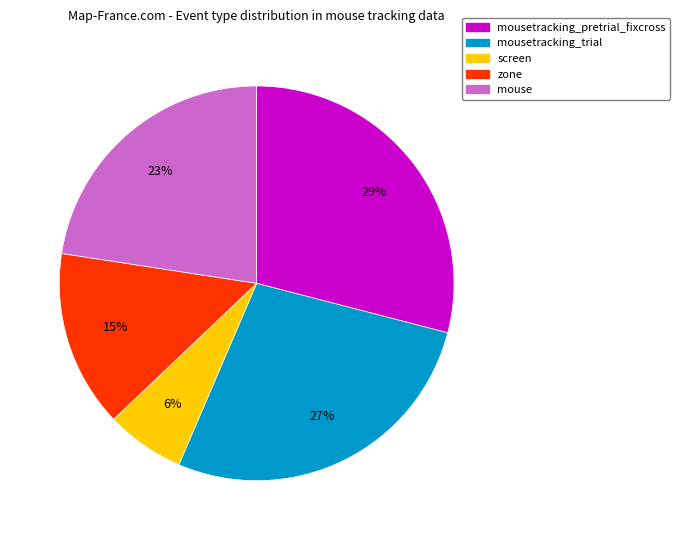

To the nearest percent, what is the difference between the largest and smallest slice percentages?

23%